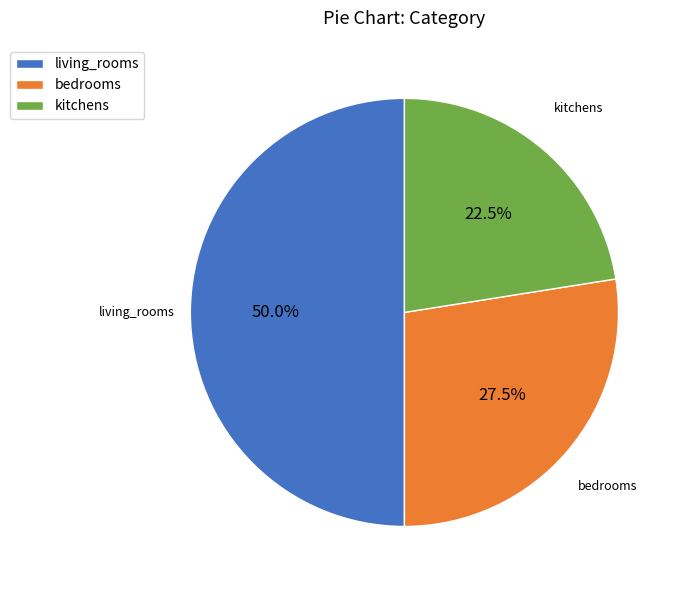

Which has a higher value, living_rooms or bedrooms?

living_rooms